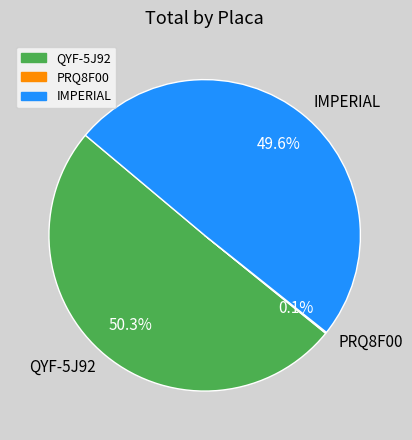

Which slice is the largest?

QYF-5J92